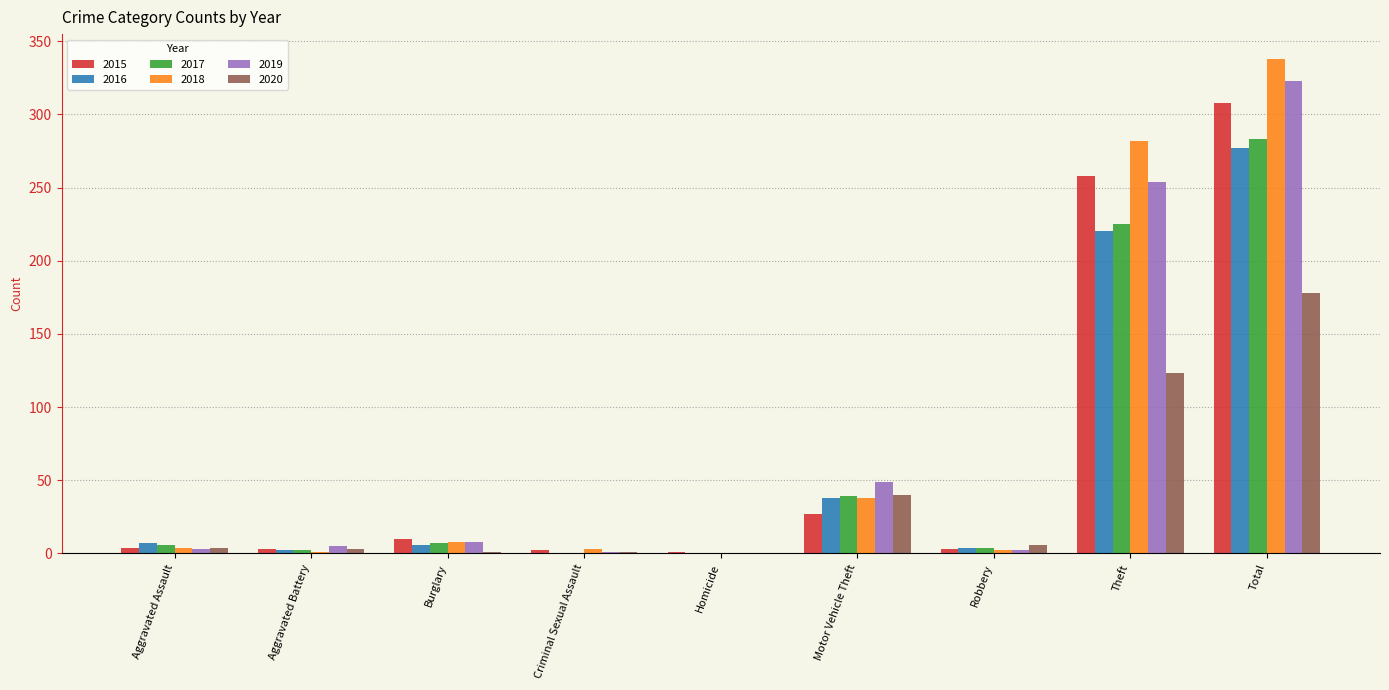

What are all the series names shown in the legend?

2015, 2016, 2017, 2018, 2019, 2020